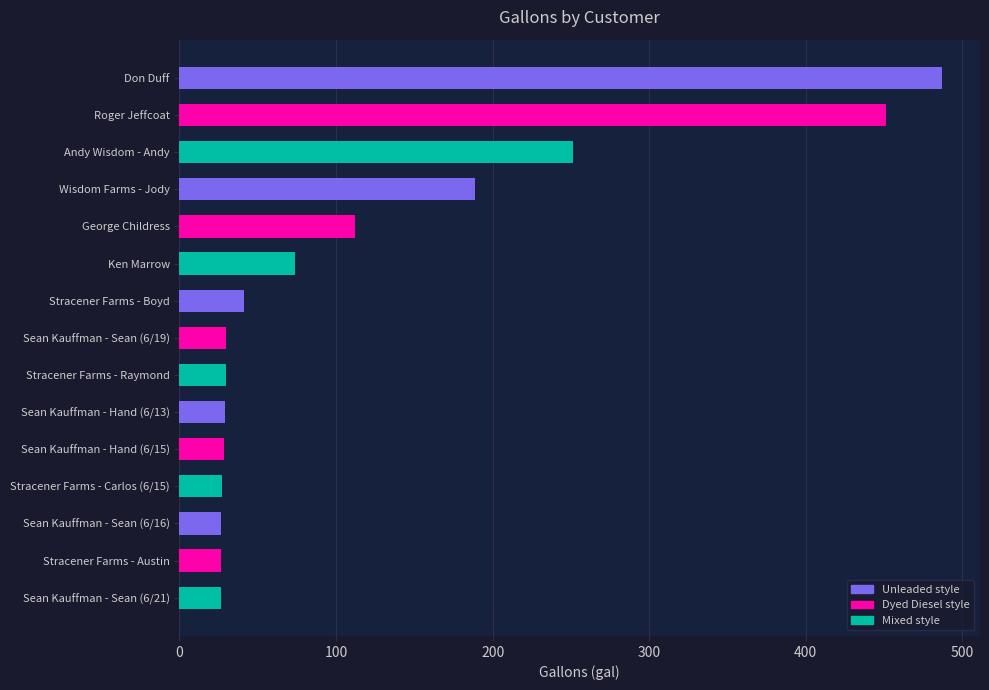

Approximately how many times larger is the value at Sean Kauffman - Hand (6/15) compared to Sean Kauffman - Sean (6/19)?

1.0